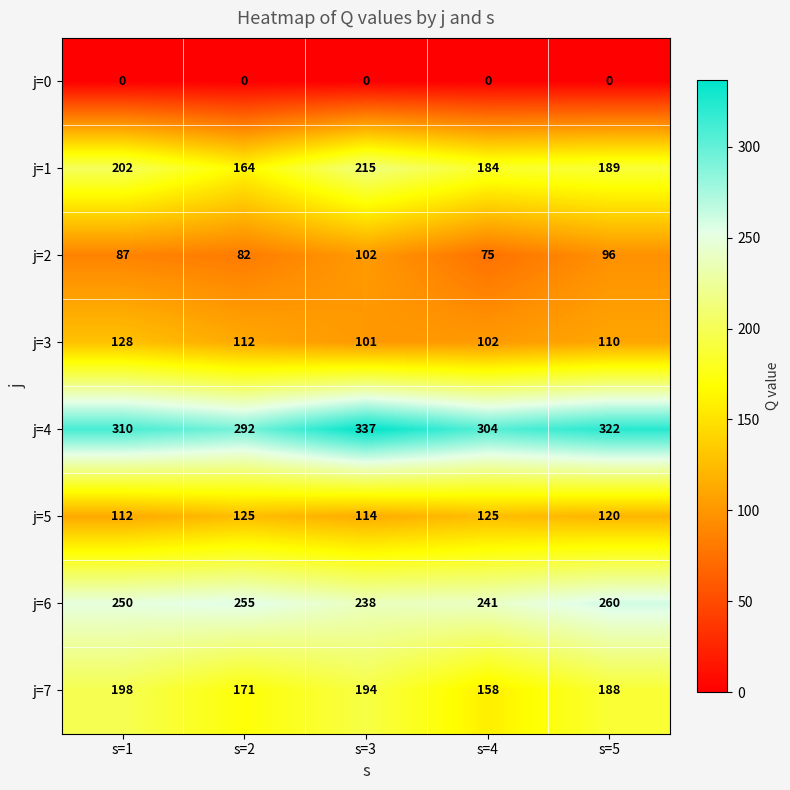

What is the difference between the second highest and second lowest values in the j=3 series?

10